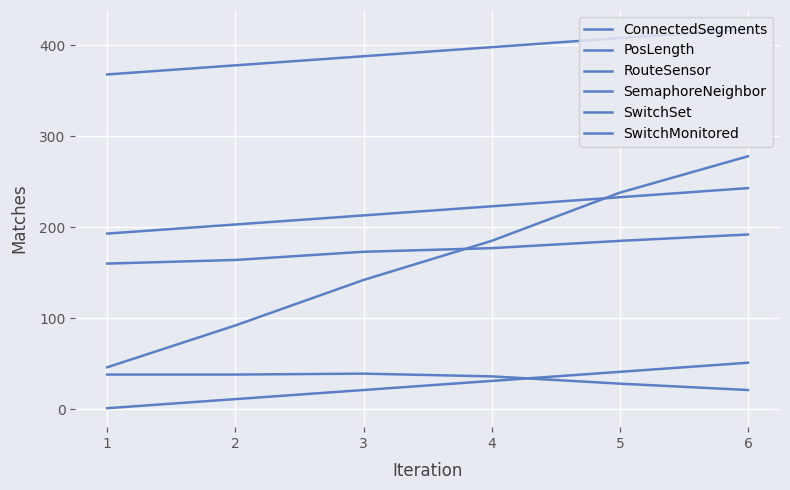

What is the difference between the RouteSensor values at 5 and 3?

12